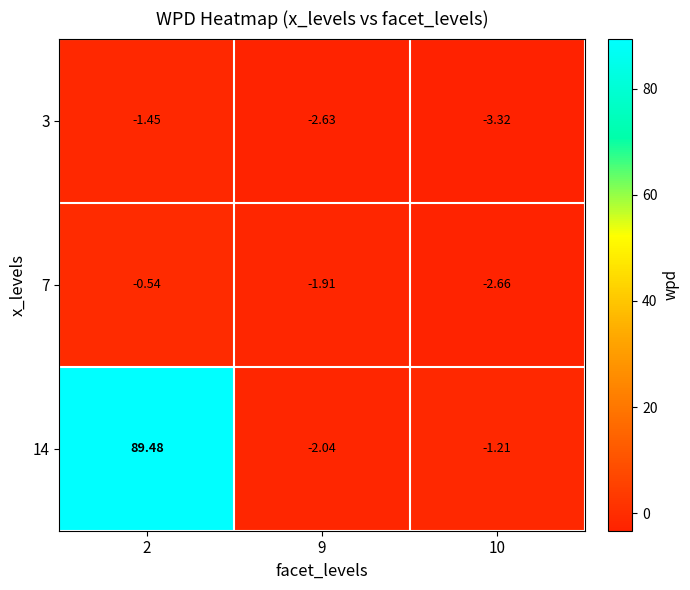

What is the maximum value shown in the chart?

89.5